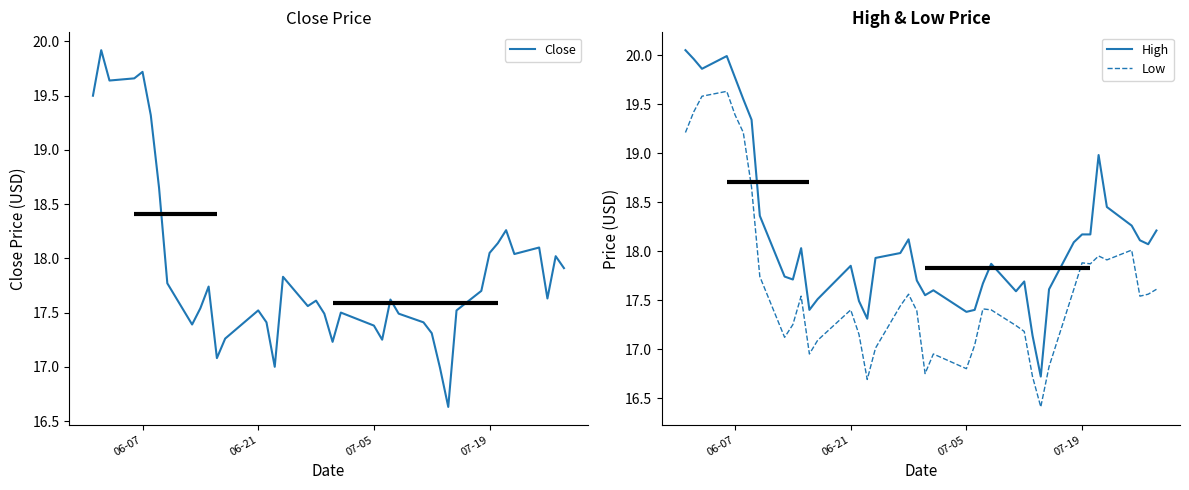

How many categories are shown in the chart?

40